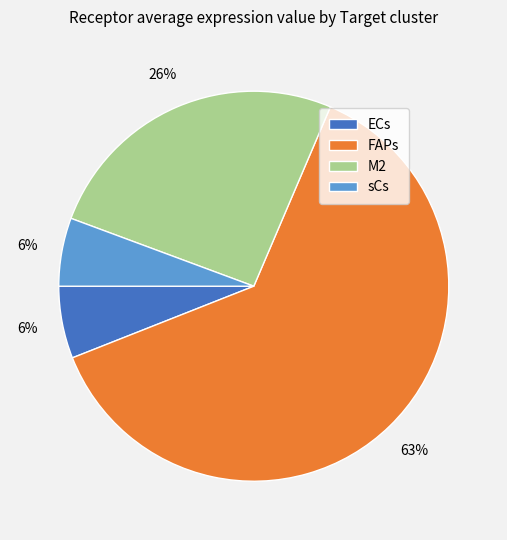

What percentage is the M2 slice, to the nearest percent?

26%